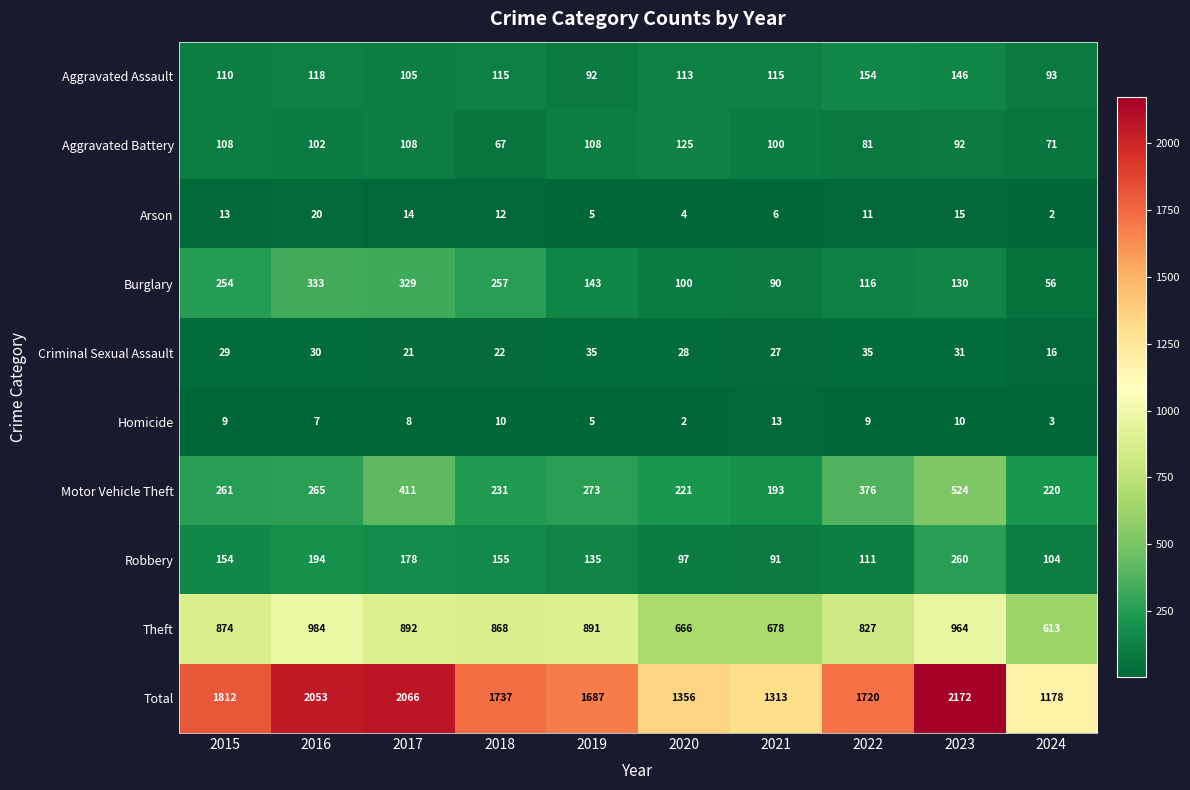

What is the sum of all Arson values?

102